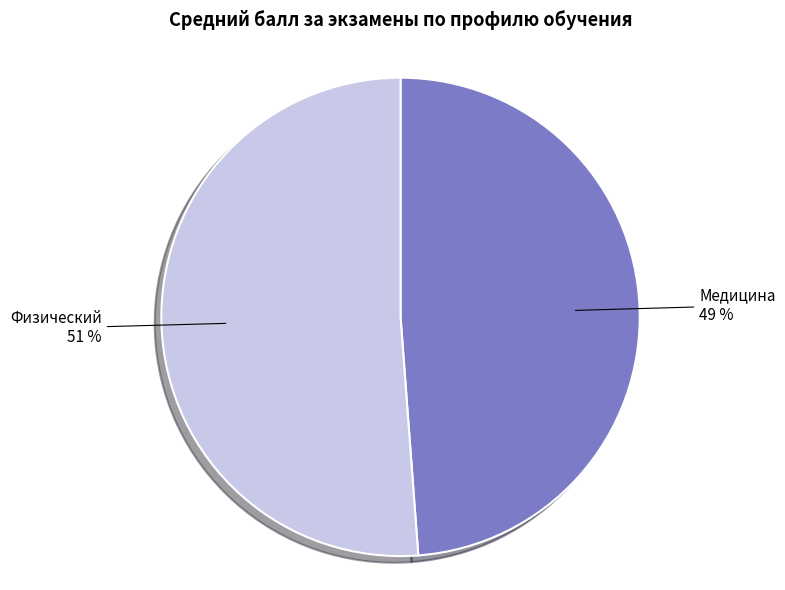

Which has a higher value, Медицина or Физический?

Физический